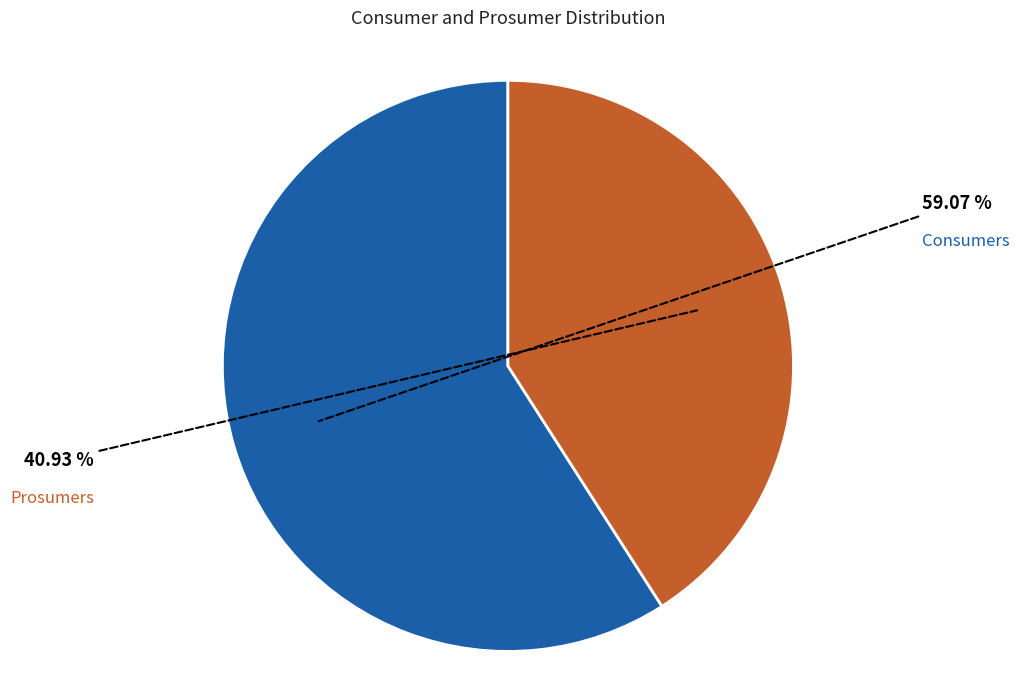

Does any single category account for the majority?

Yes